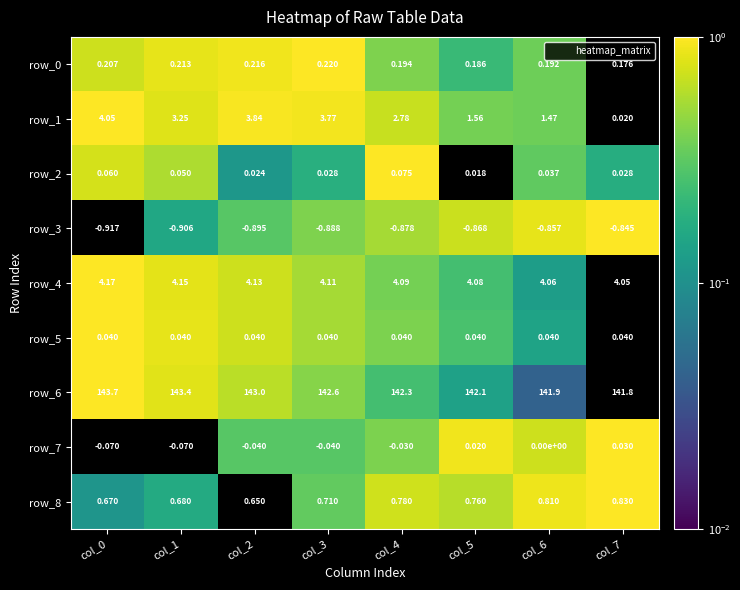

Is the value of row_5 at col_5 greater than the value of row_2 at col_3?

Yes